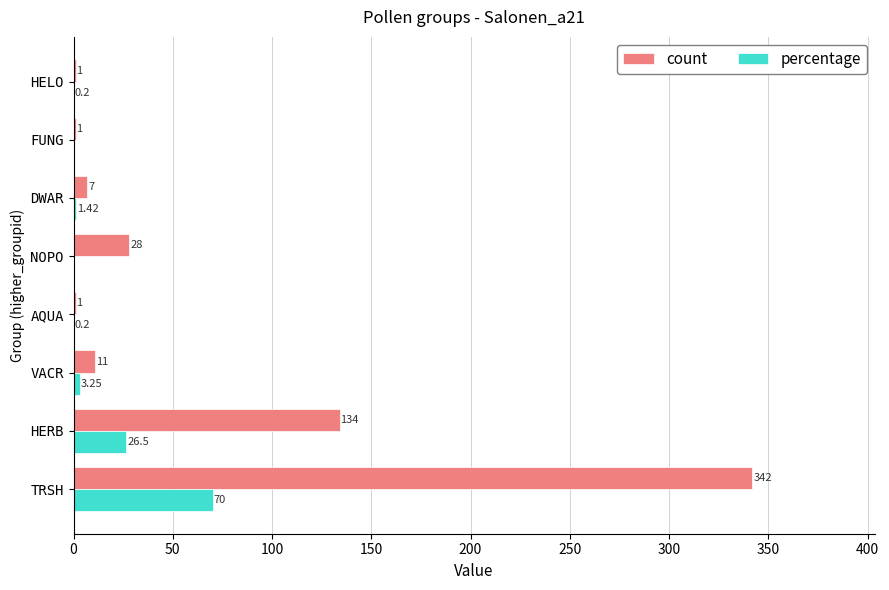

Between TRSH and NOPO, which series saw the biggest shift?

count